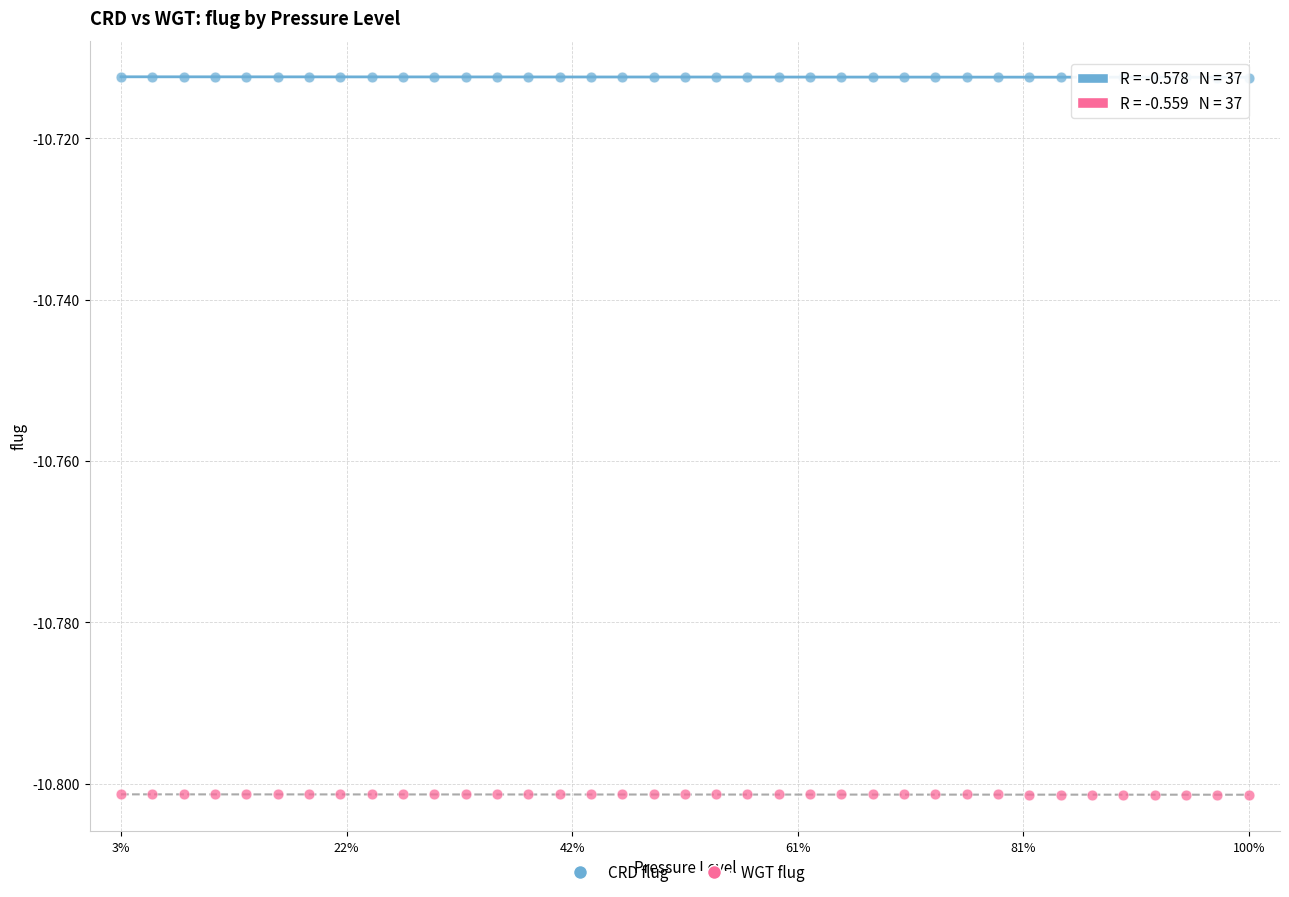

What are all the series names shown in the legend?

CRD flug, WGT flug